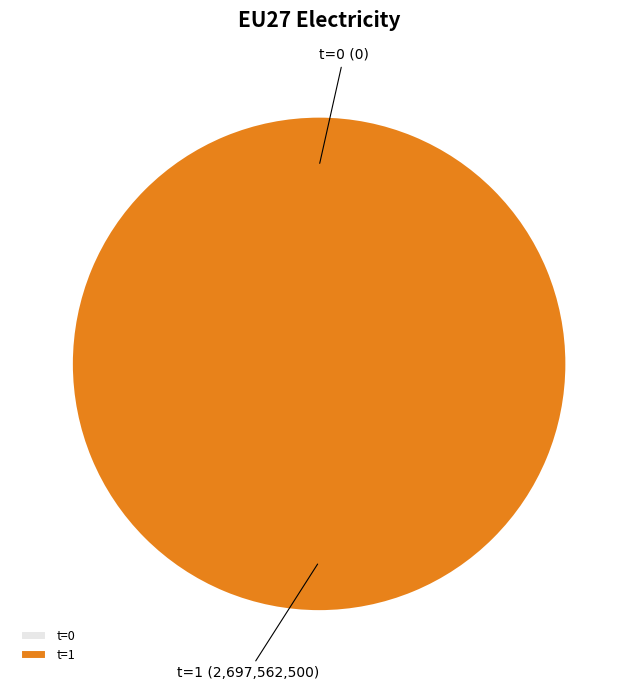

What percentage do 1 and 0 together represent?

100.0%